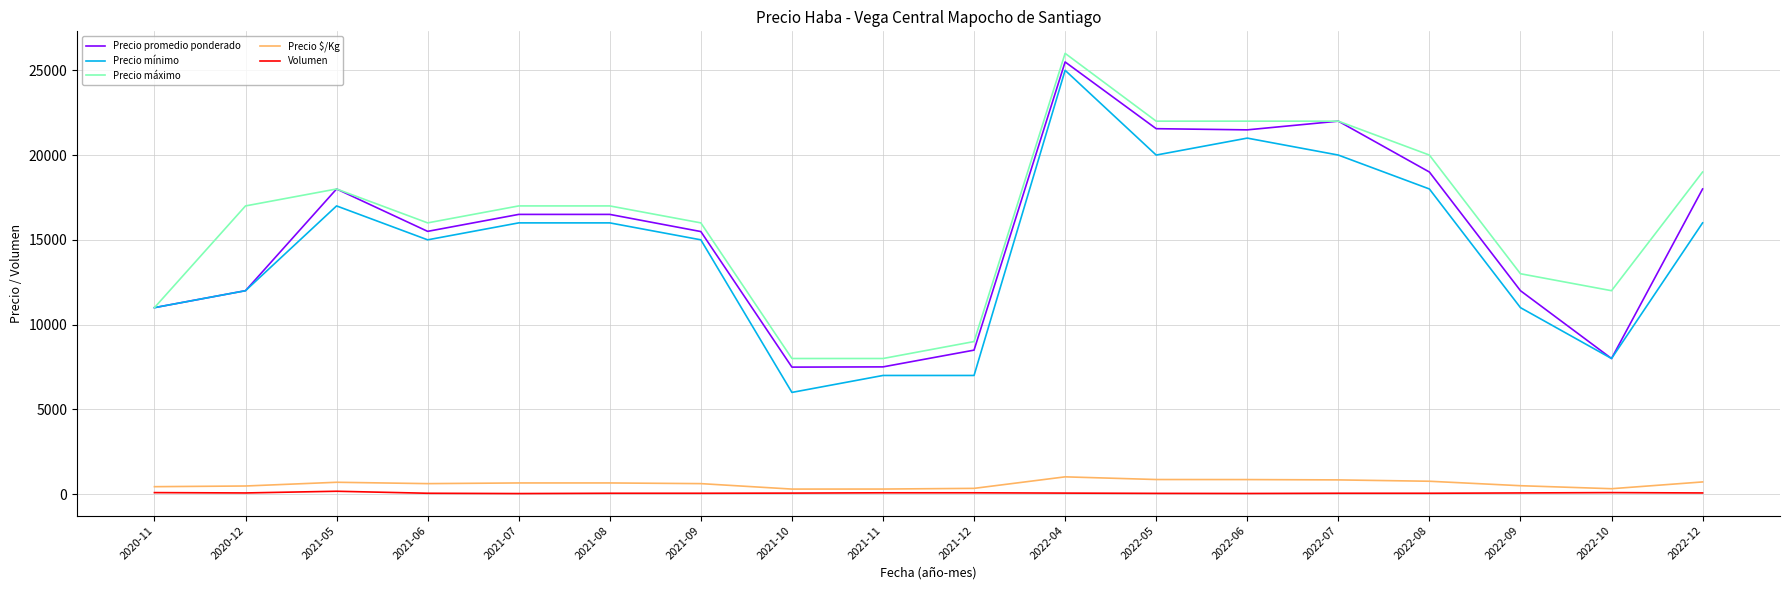

In Precio $/Kg, how many points are lower than both neighbors (excluding endpoints)?

3